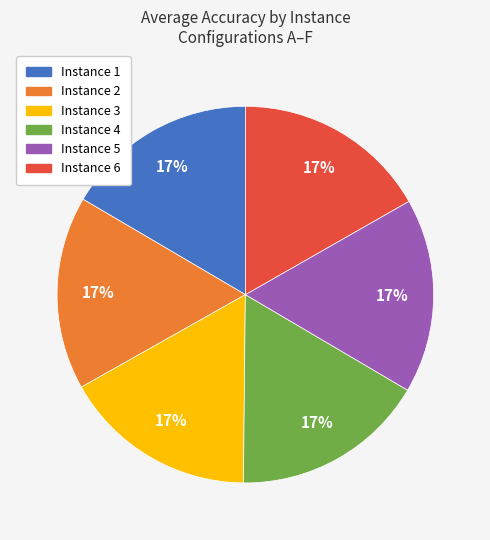

What percentage is the Instance 3 slice, to the nearest percent?

17%